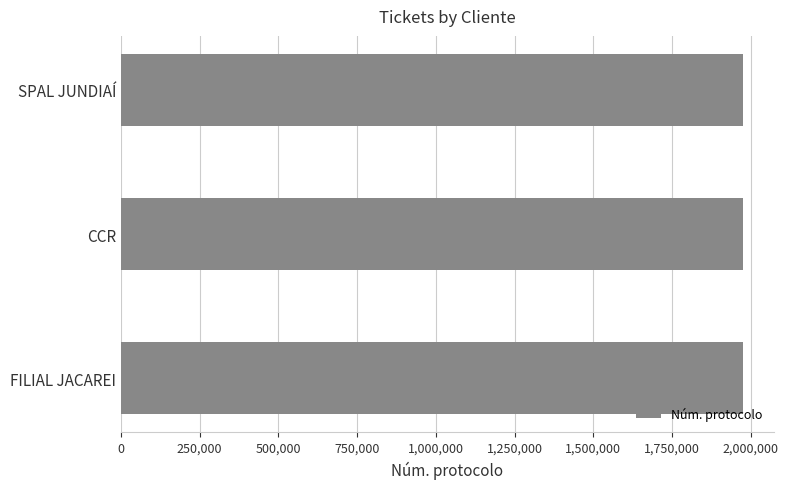

What value does the data have at CCR?

1975177